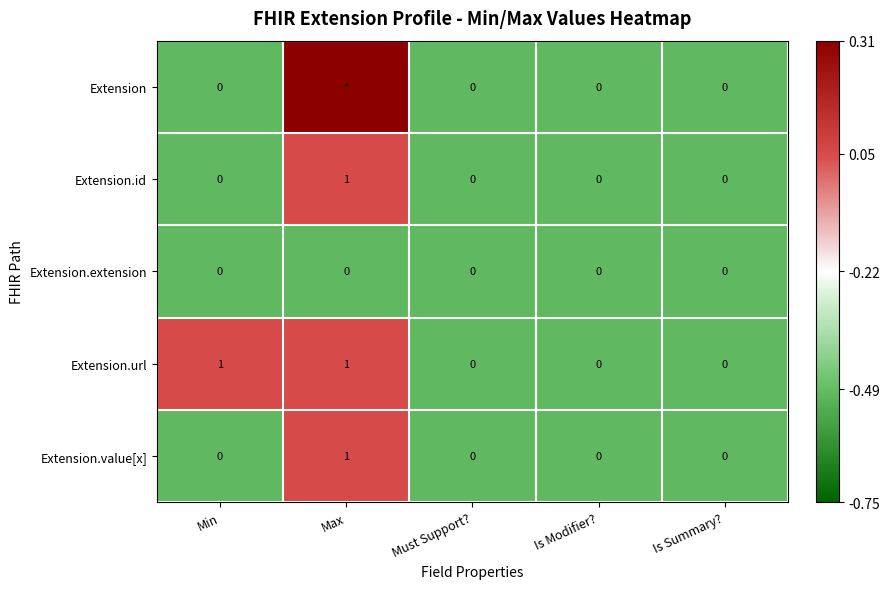

At which label does Extension.value[x] reach its peak?

Max